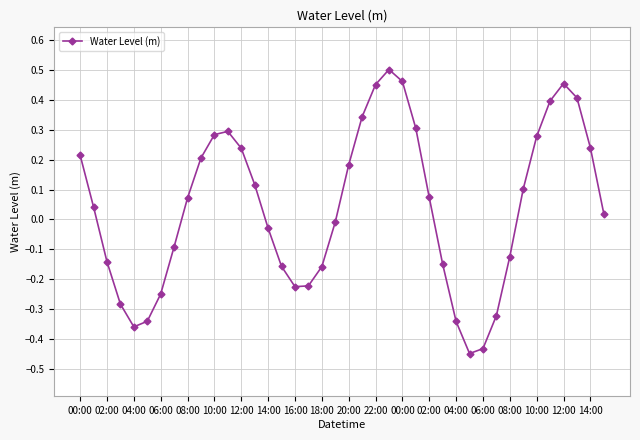

How many points are lower than both their immediate neighbors (excluding endpoints)?

3